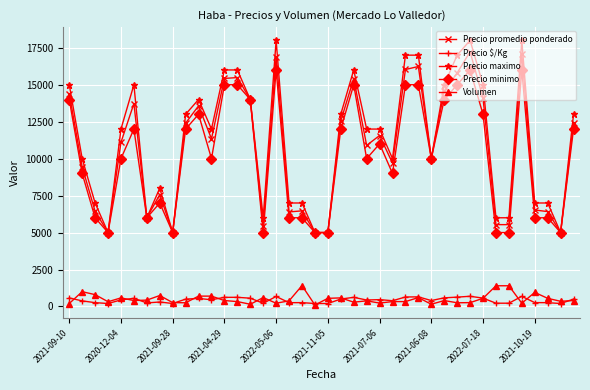

True or false: Volumen and Precio promedio ponderado intersect in this chart.

False